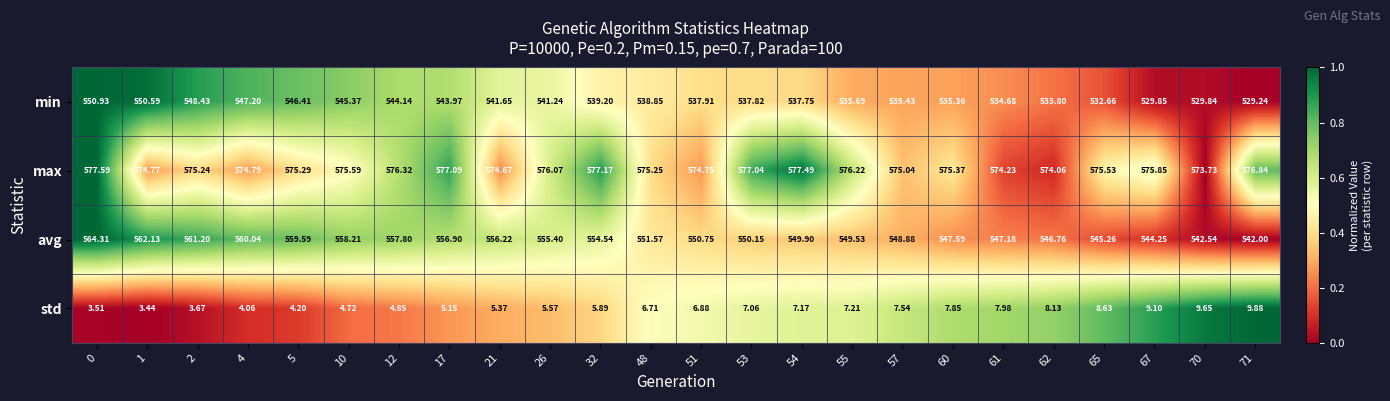

Which series changed the most between 4 and 67?

min